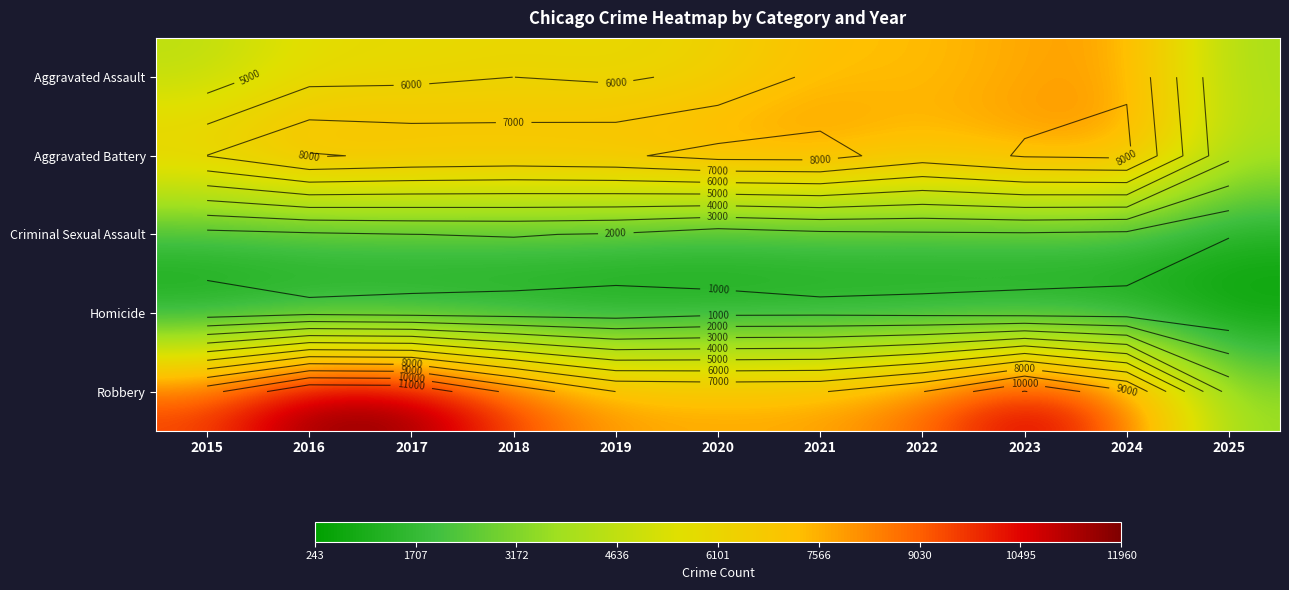

How many series are shown in this chart?

5